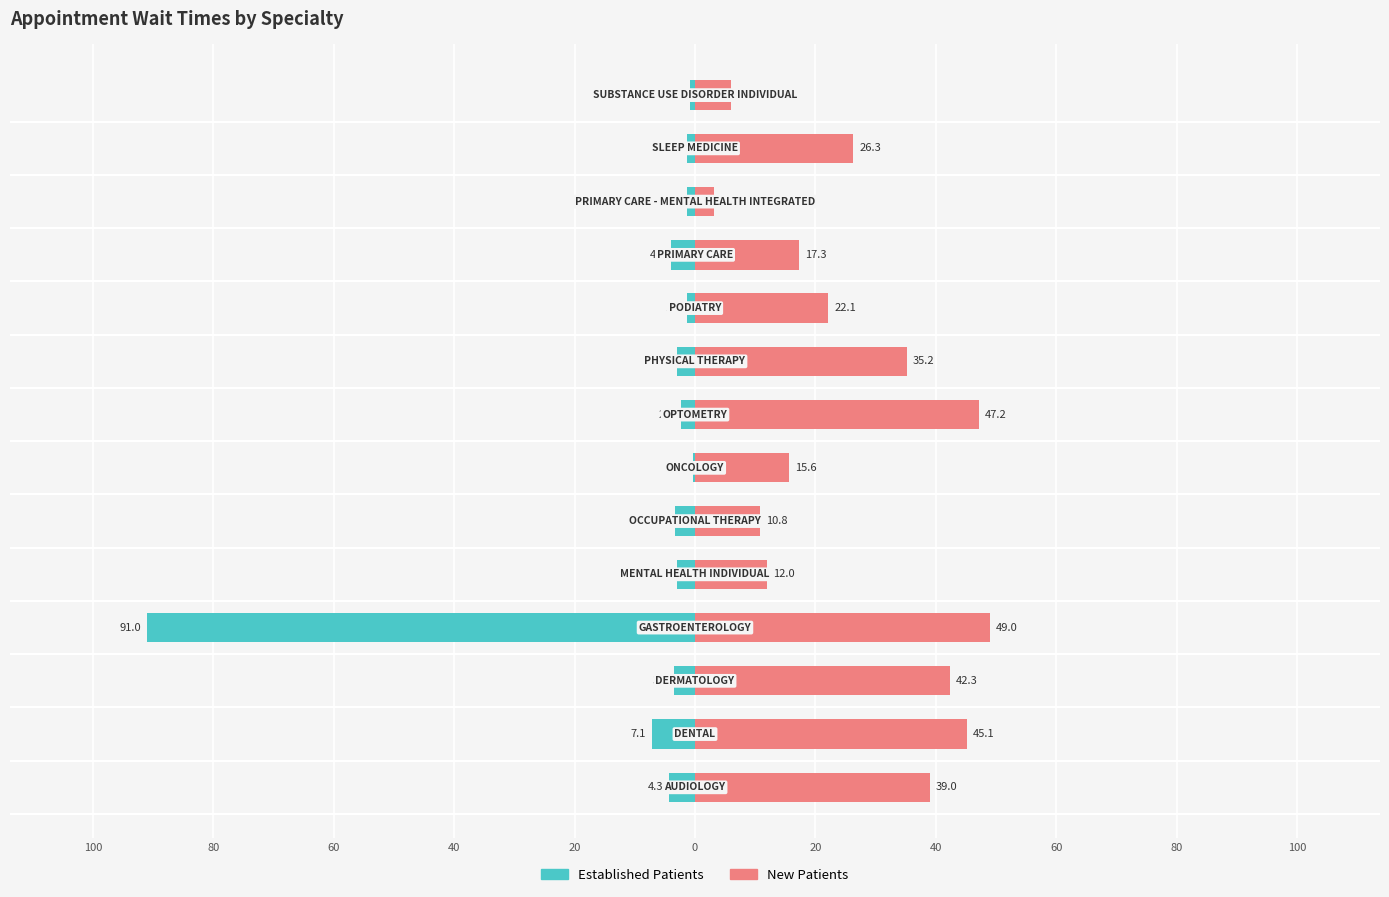

How many values in the New Patients series are below 26?

7